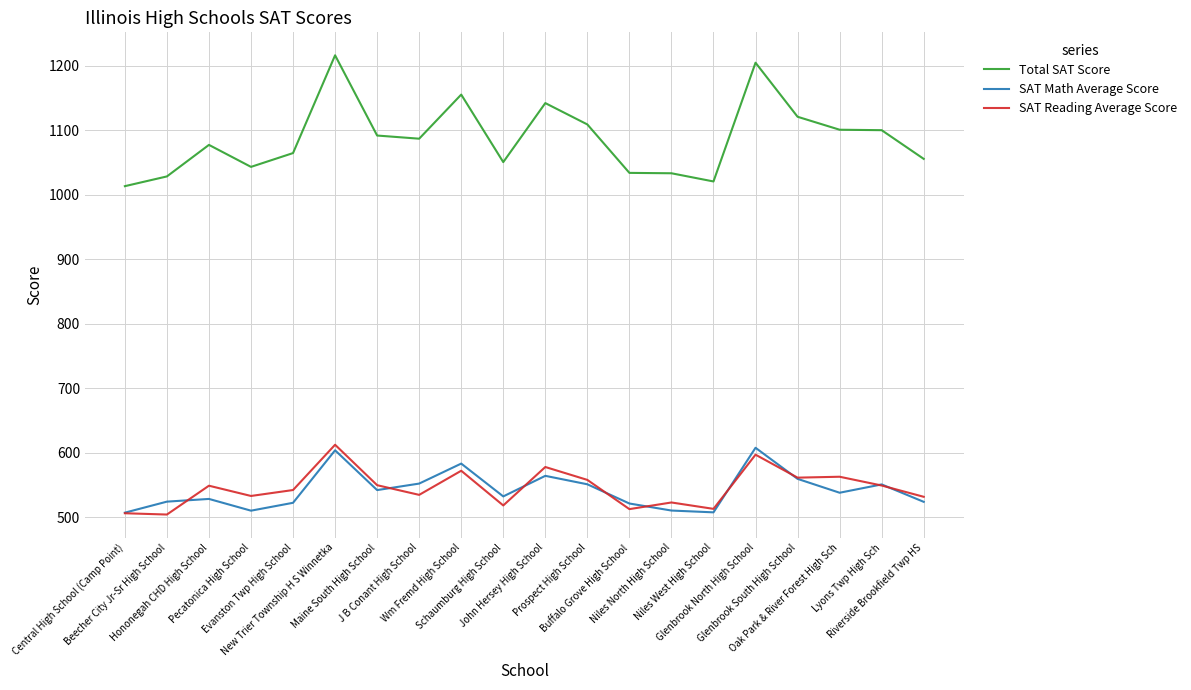

What is the sum of the SAT Reading Average Score values at Beecher City Jr-Sr High School and J B Conant High School?

1038.9